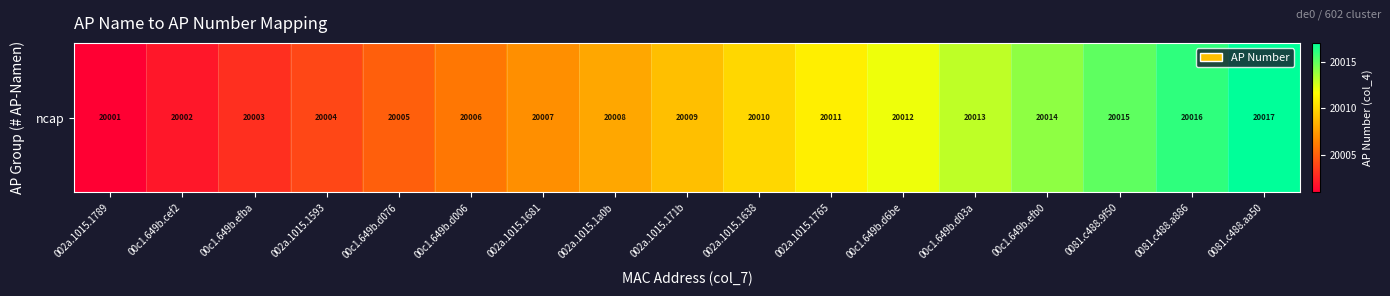

Reading right to left, extract all data points from this chart.

0081.c488.aa50=20017	0081.c488.a886=20016	0081.c488.9f50=20015	00c1.649b.efb0=20014	00c1.649b.d03a=20013	00c1.649b.d6be=20012	002a.1015.1765=20011	002a.1015.1638=20010	002a.1015.171b=20009	002a.1015.1a0b=20008	002a.1015.1681=20007	00c1.649b.d006=20006	00c1.649b.d076=20005	002a.1015.1593=20004	00c1.649b.efba=20003	00c1.649b.cef2=20002	002a.1015.1789=20001